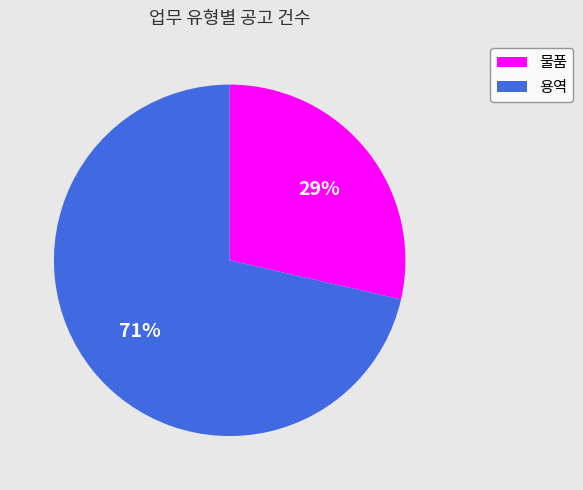

The 물품 slice represents 40% of the pie. True or false?

False